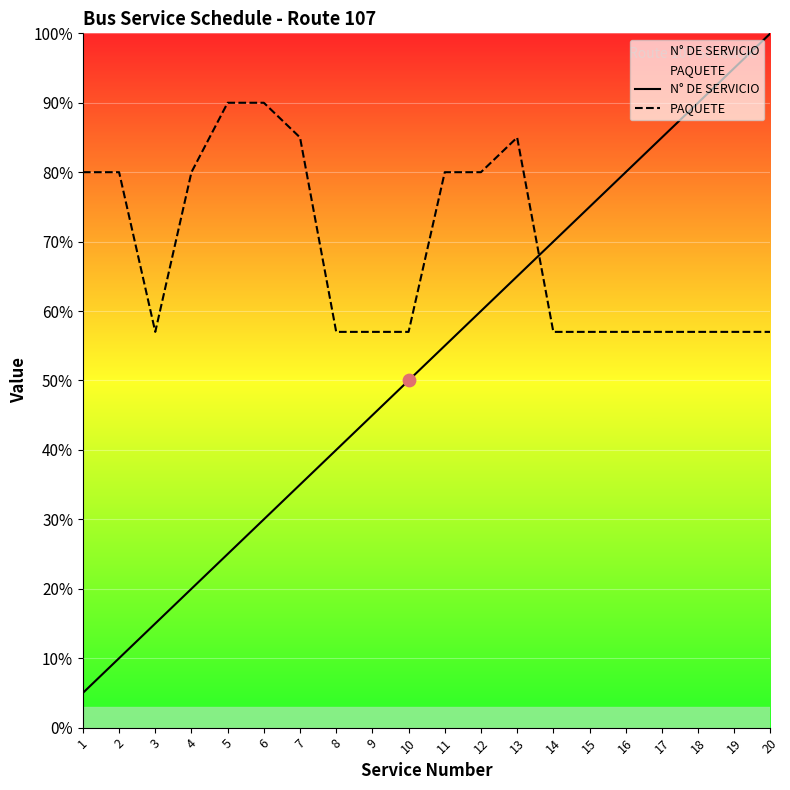

At which category is the sum across all series the highest?

20